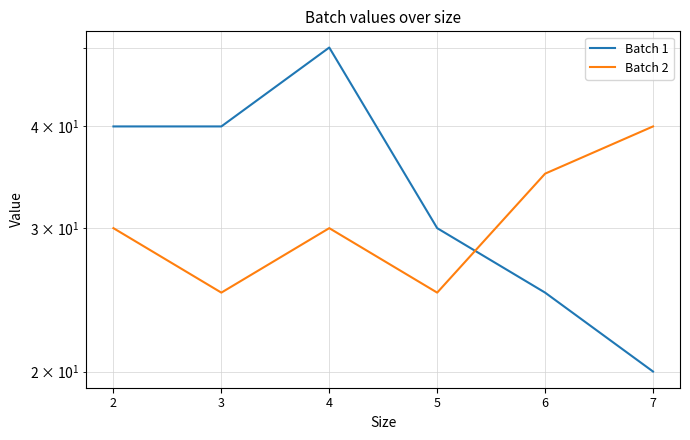

Reading left to right, list all the values displayed in this chart.

Batch 1: 40	40	50	30	25	20
Batch 2: 30	25	30	25	35	40